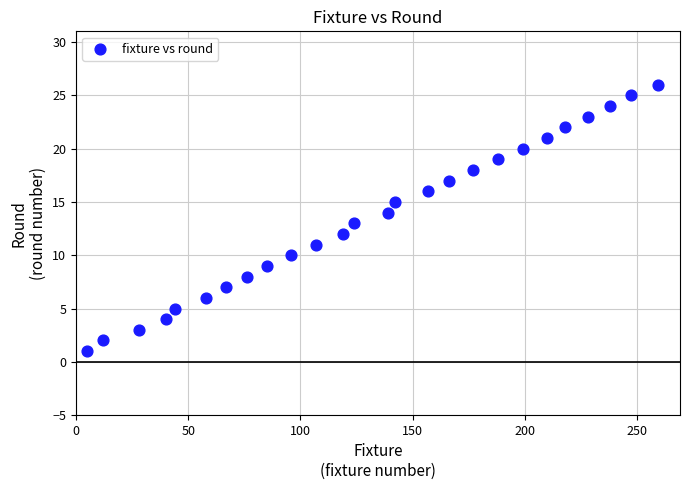

What is the range of X values (max minus min)?

254